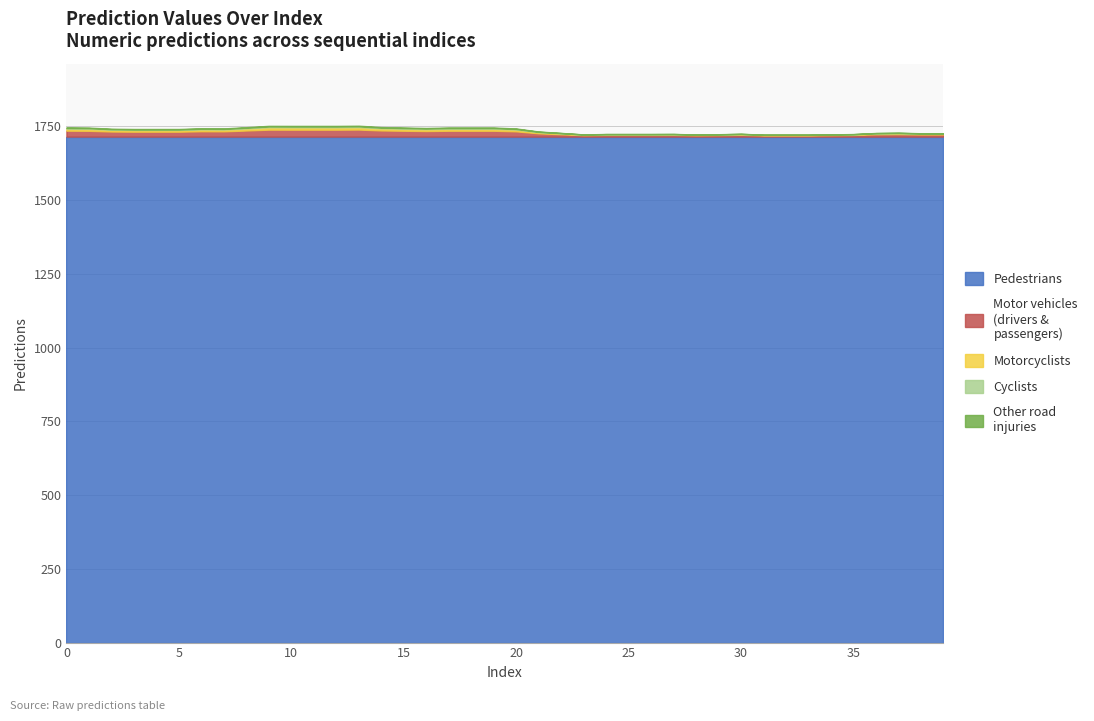

The chart shows a value of 1104.6 at 4. True or false?

False